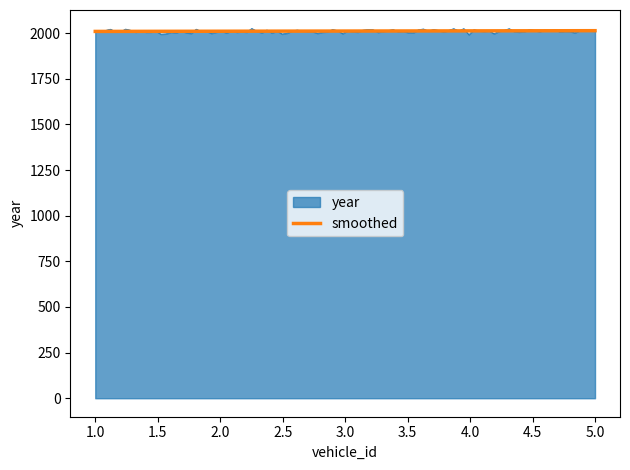

What is the lowest value of the smoothed series?

2010